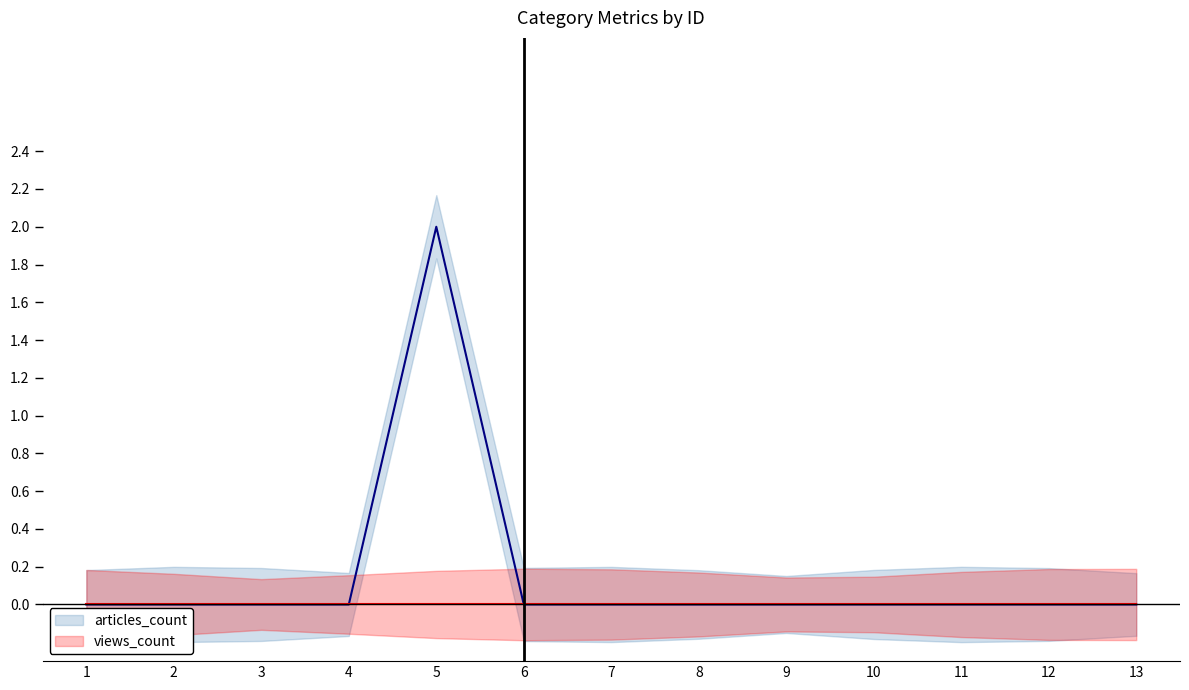

Between 5 and 8, which series saw the biggest shift?

articles_count